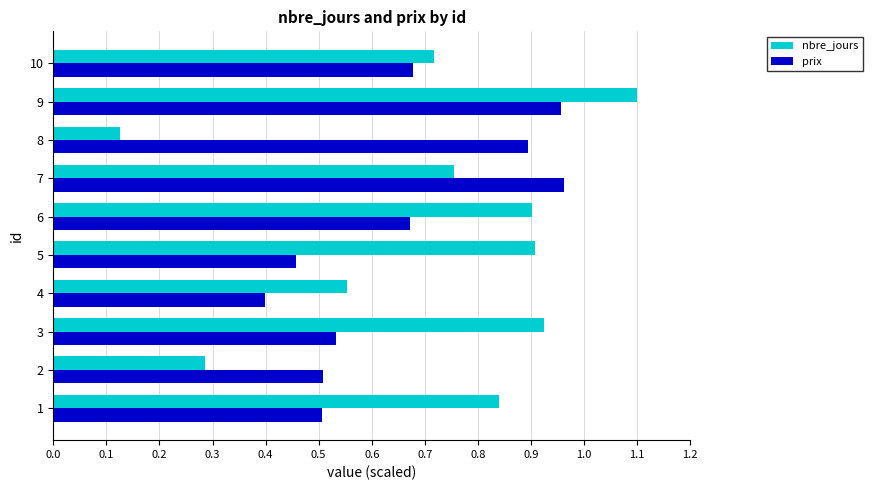

List the series in order of their peak value, lowest first.

prix, nbre_jours